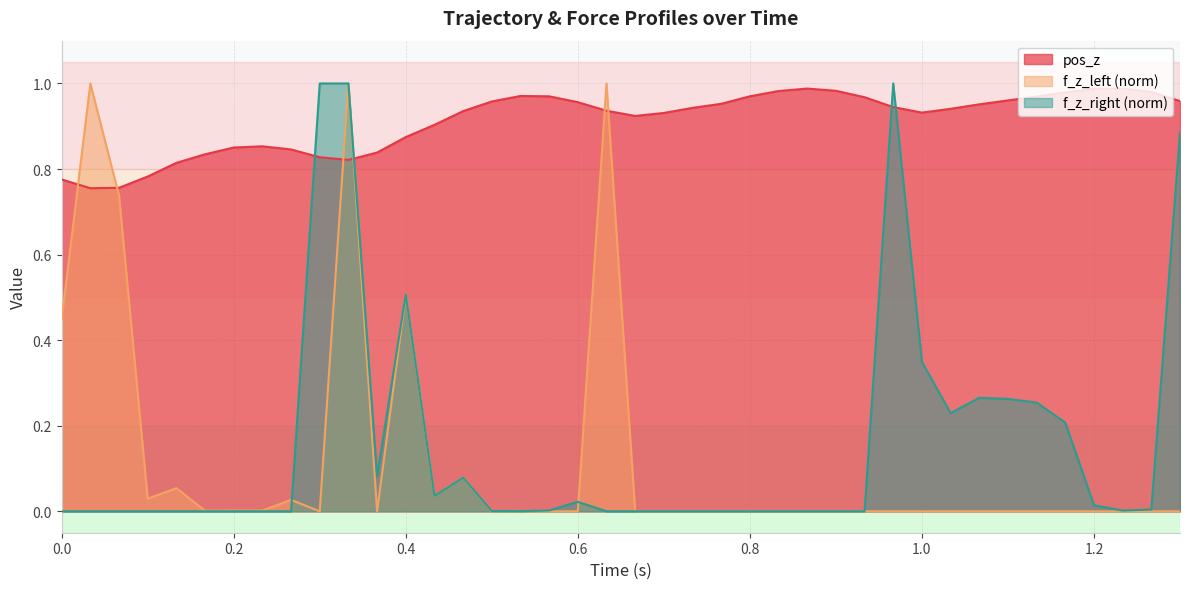

Does the chart have visible grid lines?

Yes